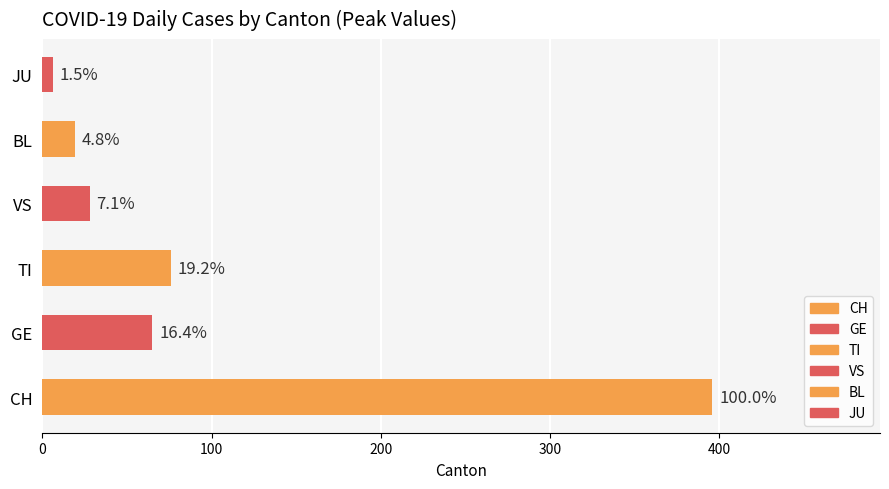

What position from the right is 14?

25